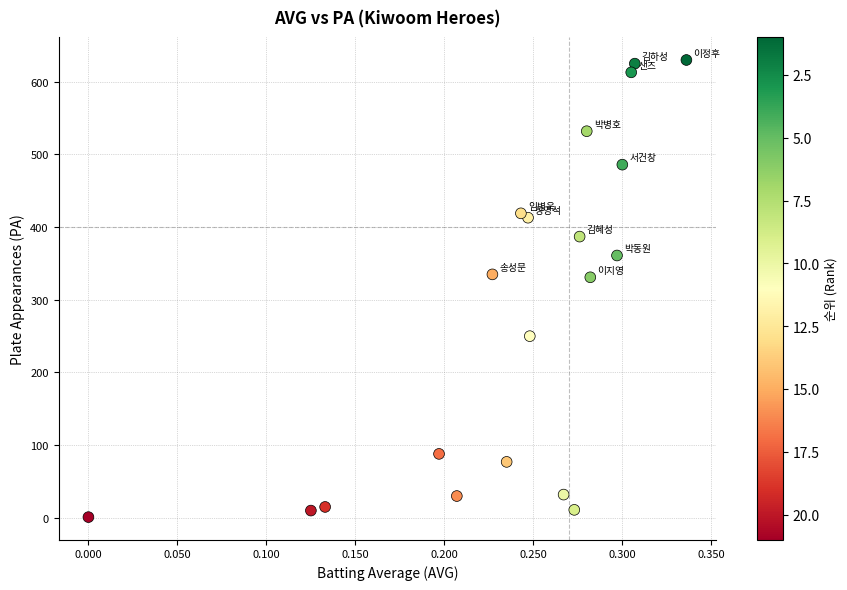

What is the range of Y values (max minus min)?

629